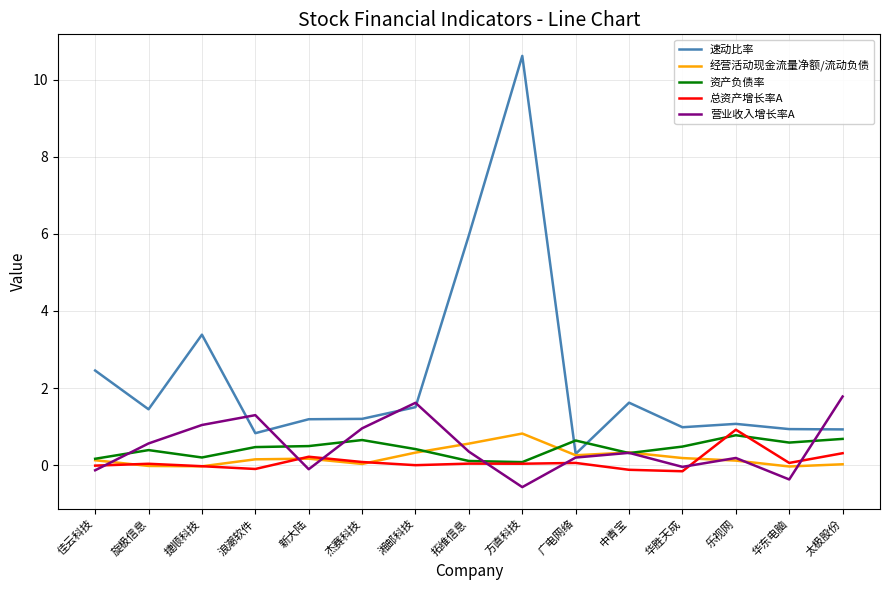

Read the 资产负债率 value at 拓维信息.

0.1